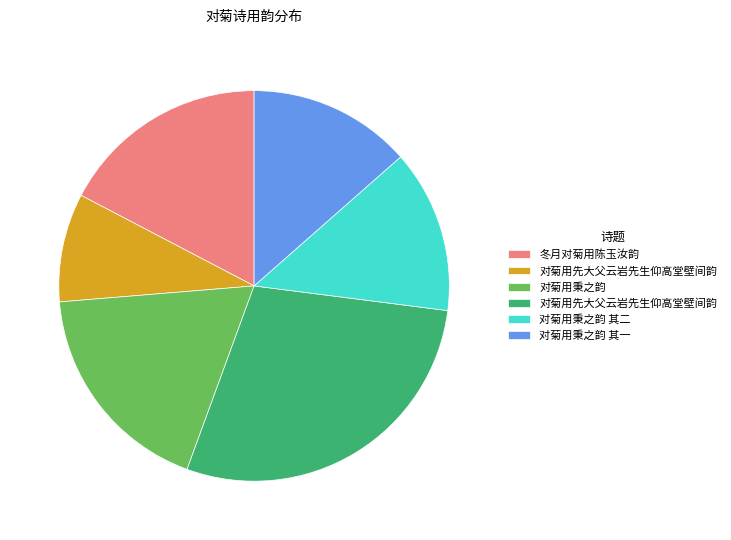

Is there any slice that represents more than half of the pie?

No